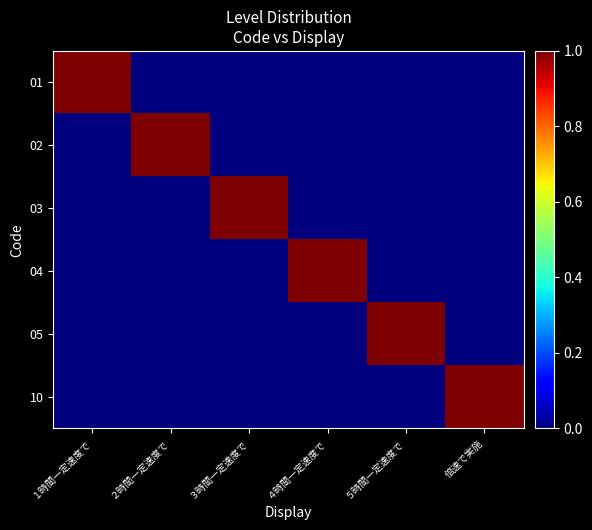

At how many categories does at least one series exceed 0?

6